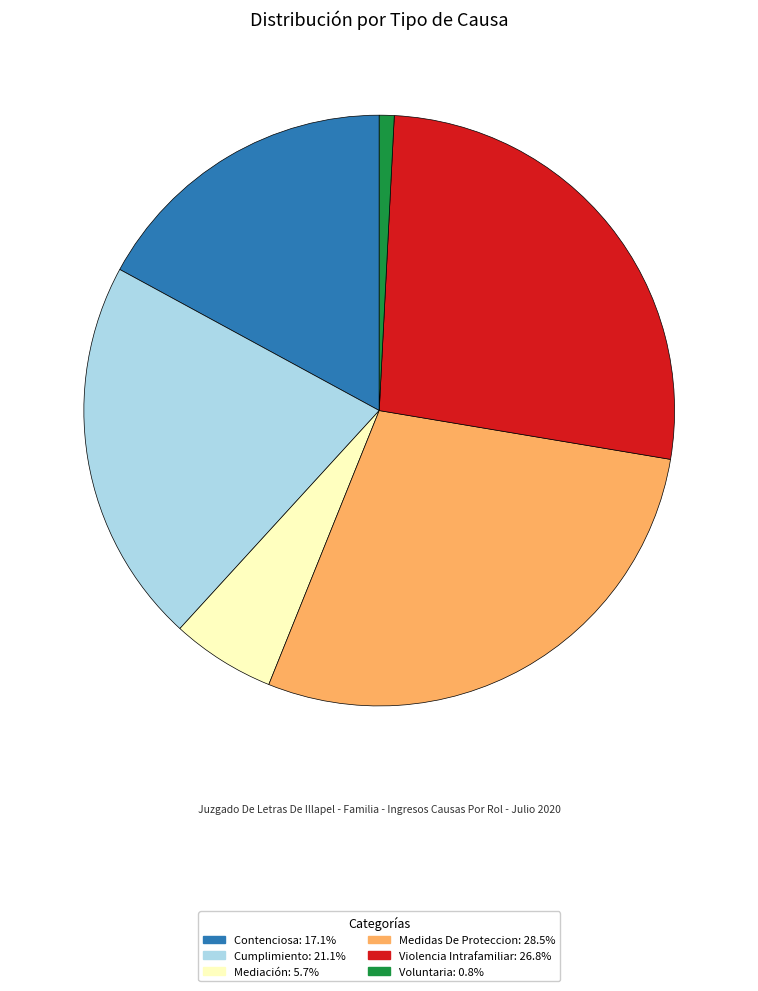

Combined, do Cumplimiento: 21.1% and Mediación: 5.7% account for over 50%?

No